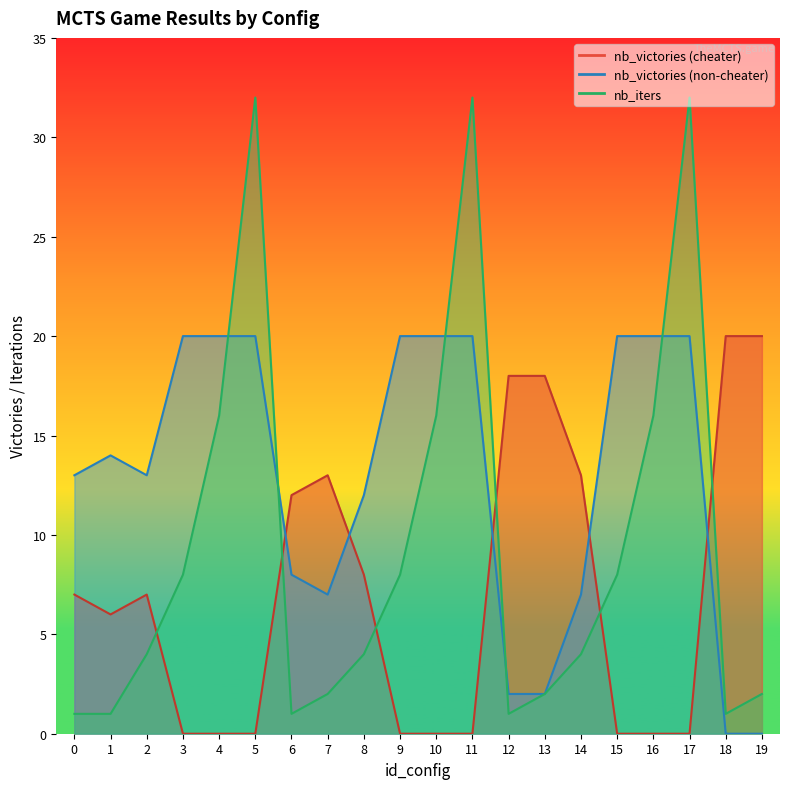

Reading left to right, extract all data points from this chart.

nb_victories (cheater): 0=7	1=6	2=7	3=0	4=0	5=0	6=12	7=13	8=8	9=0	10=0	11=0	12=18	13=18	14=13	15=0	16=0	17=0	18=20	19=20
nb_victories (non-cheater): 0=13	1=14	2=13	3=20	4=20	5=20	6=8	7=7	8=12	9=20	10=20	11=20	12=2	13=2	14=7	15=20	16=20	17=20	18=0	19=0
nb_iters: 0=1	1=1	2=4	3=8	4=16	5=32	6=1	7=2	8=4	9=8	10=16	11=32	12=1	13=2	14=4	15=8	16=16	17=32	18=1	19=2